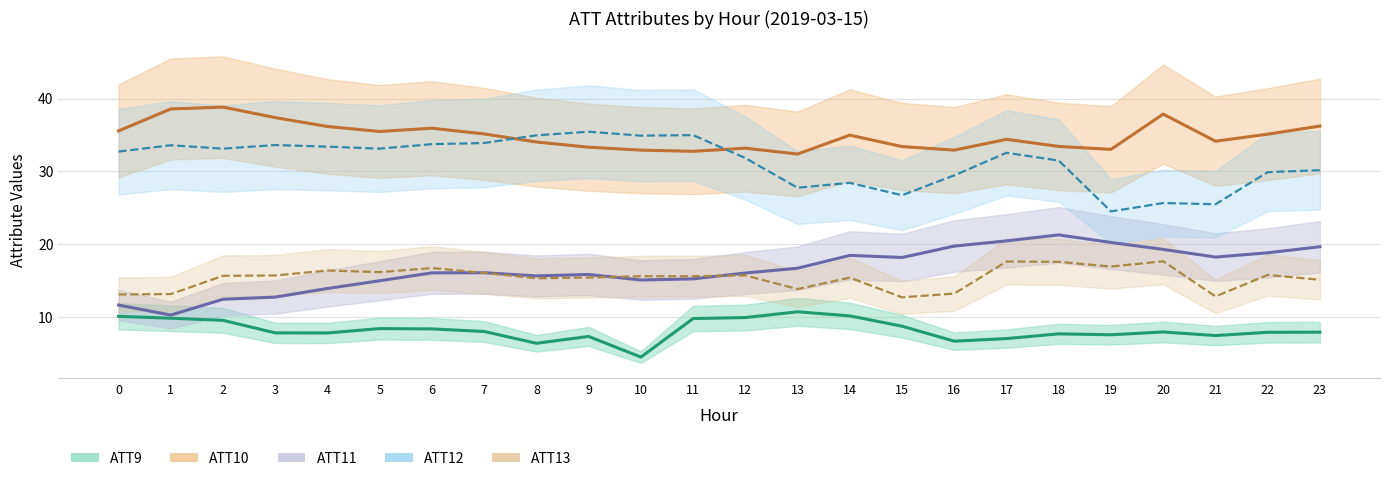

Which category has the lowest value across all series?

10